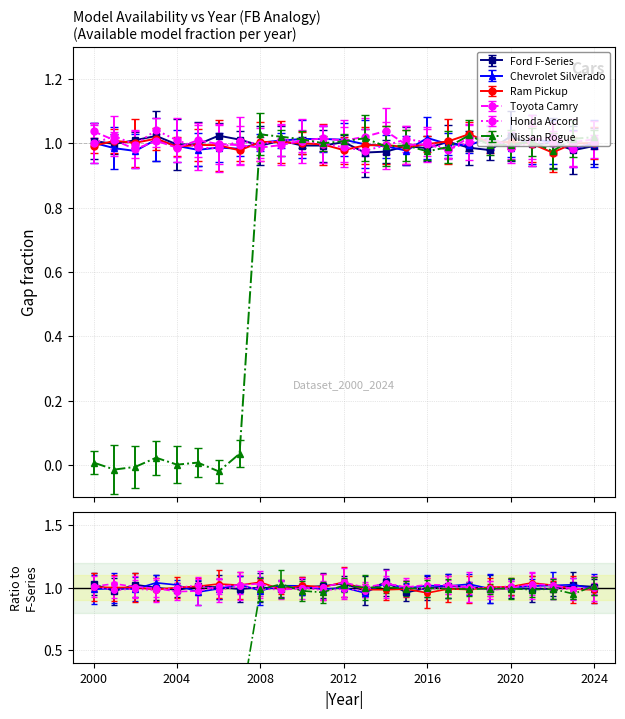

True or false: Ford F-Series and Nissan Rogue cross at least once.

False